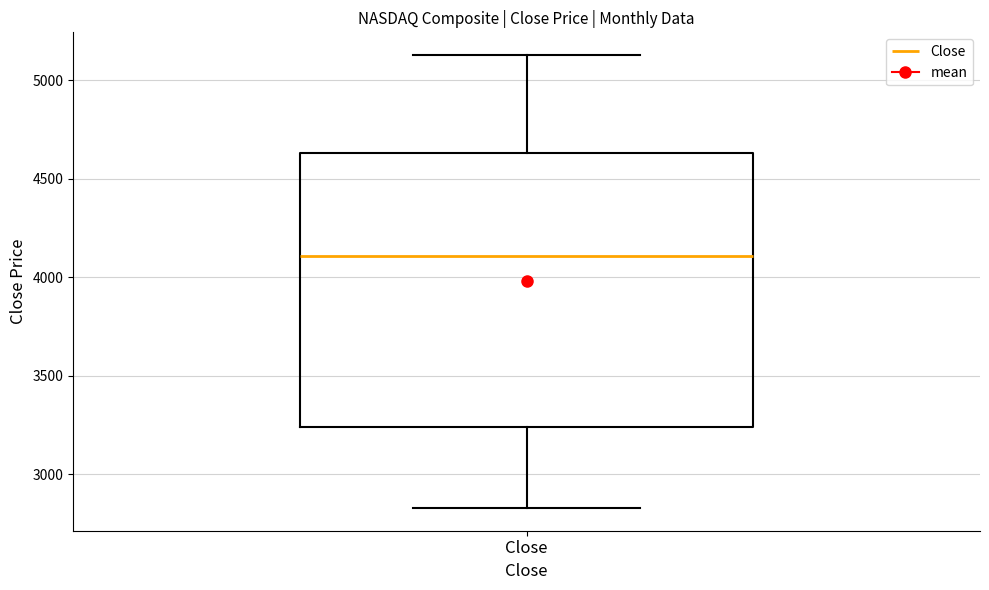

Where does the lower whisker of the box for Close end on the y-axis? The values are not printed on the chart, so give them approximately, as read against the axis.

2850